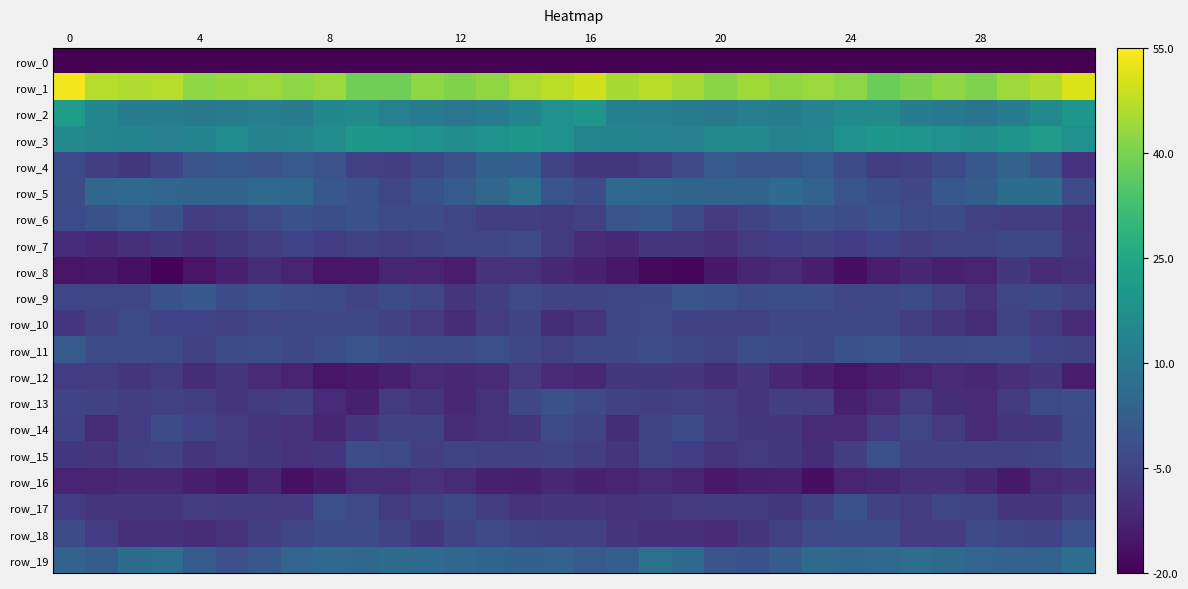

What is the lowest value of the row_6 series?

-9.3